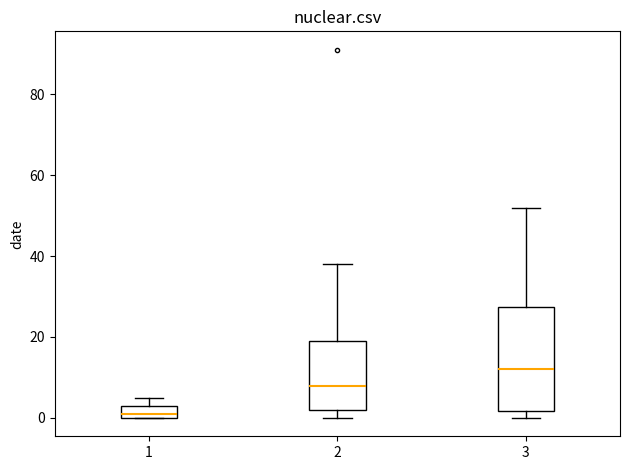

Which box has the highest median line?

3